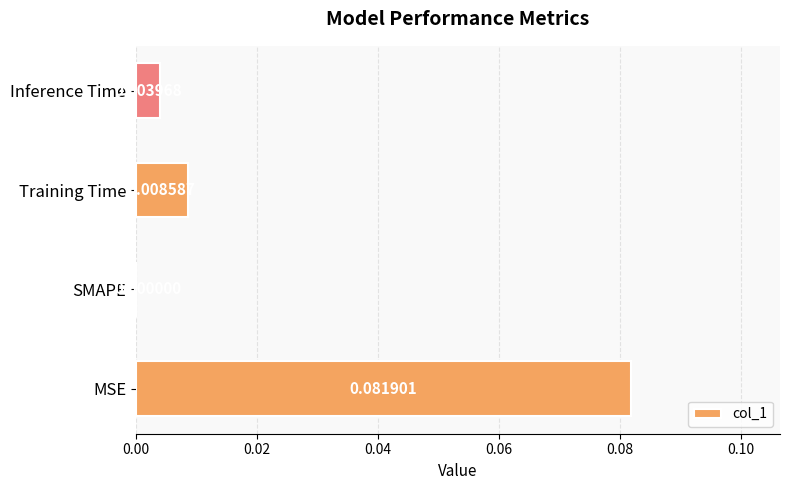

At which category does the chart reach its peak across all series?

MSE